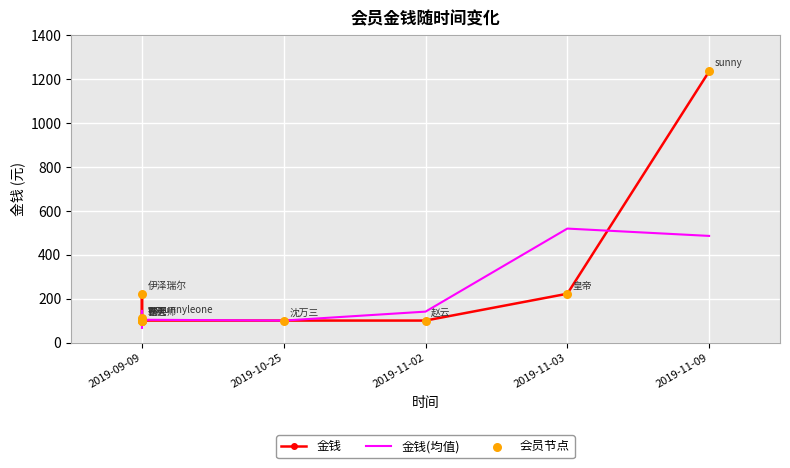

Which series reaches the minimum Y coordinate?

金钱(均值)